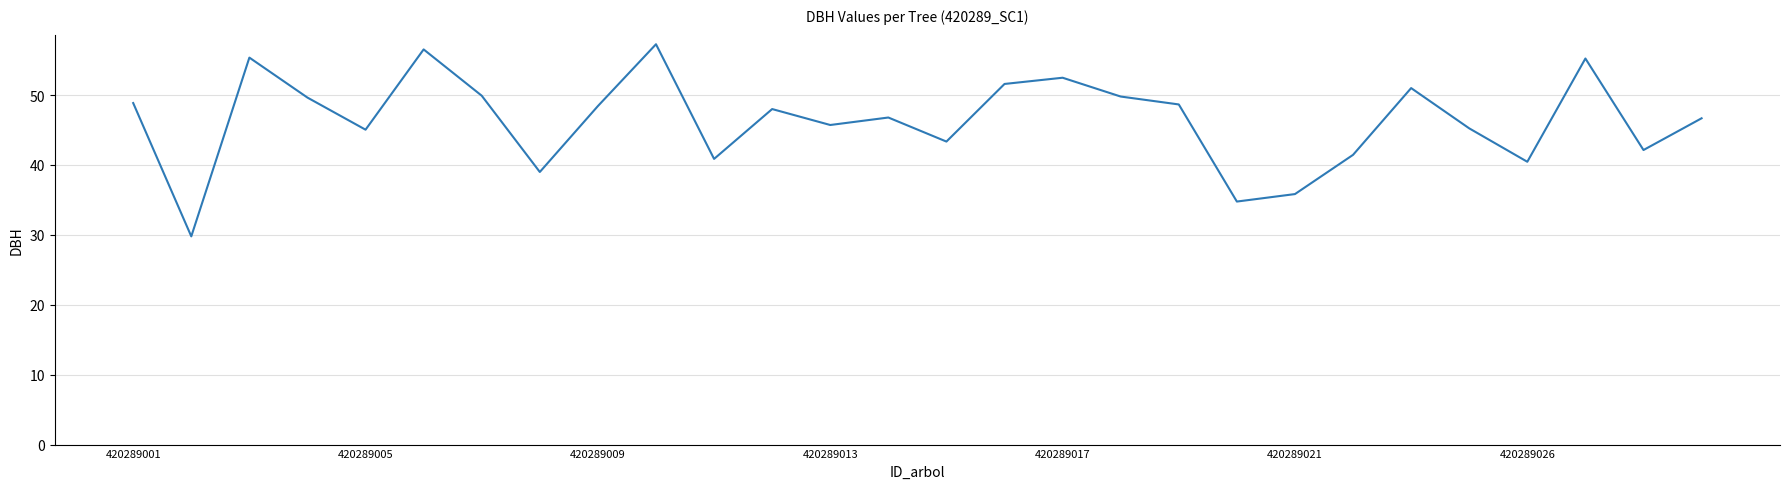

What is the minimum value shown in the chart?

29.8